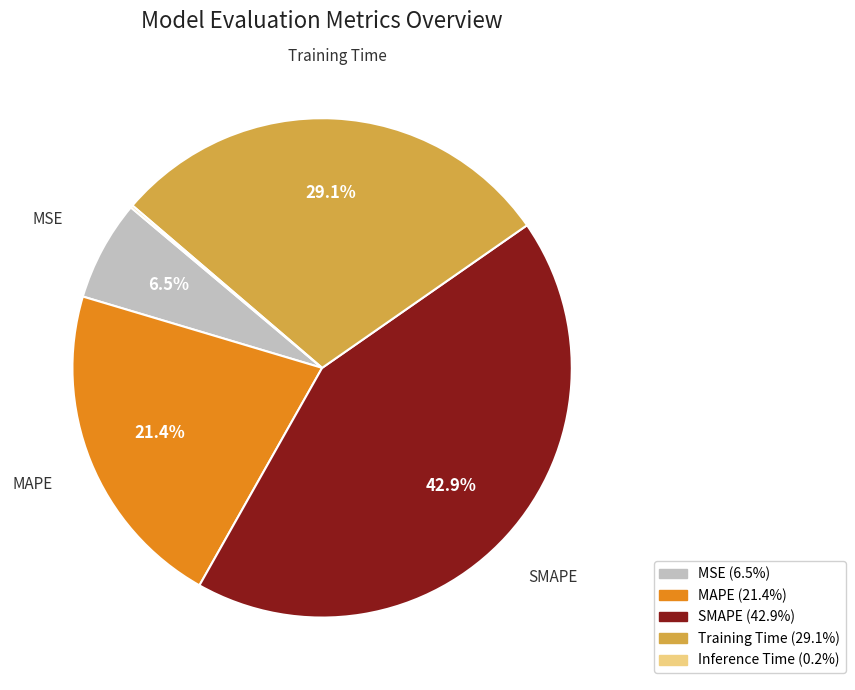

Is there a majority slice in this chart?

No